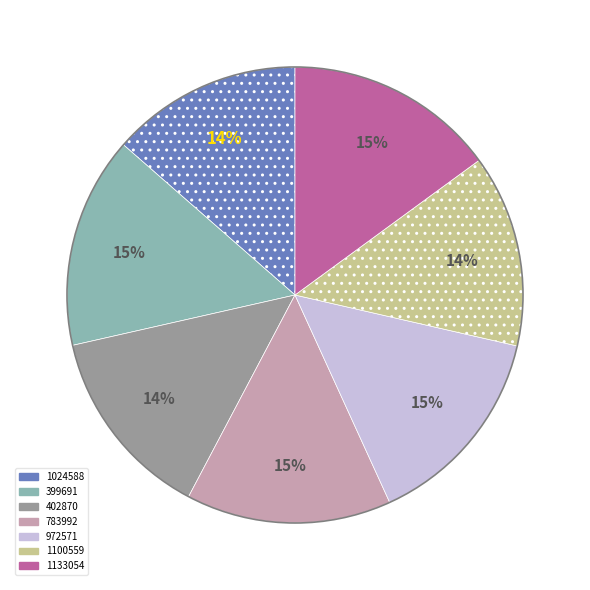

To the nearest percent, what percentage of the pie is 972571?

15%